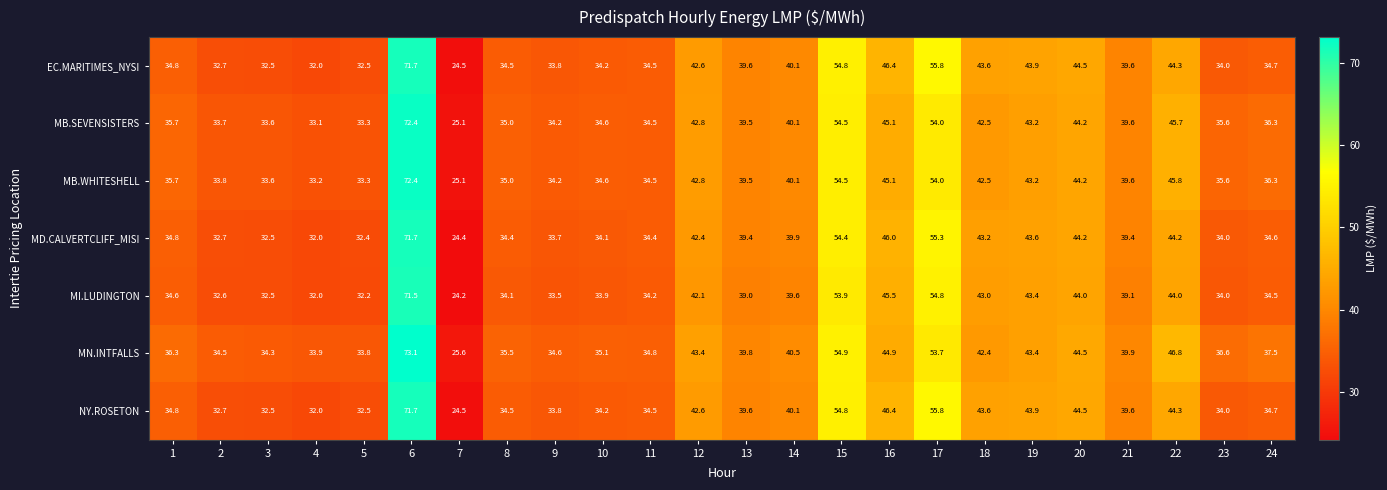

Is it true that NY.ROSETON equals 32.5 at 5?

True